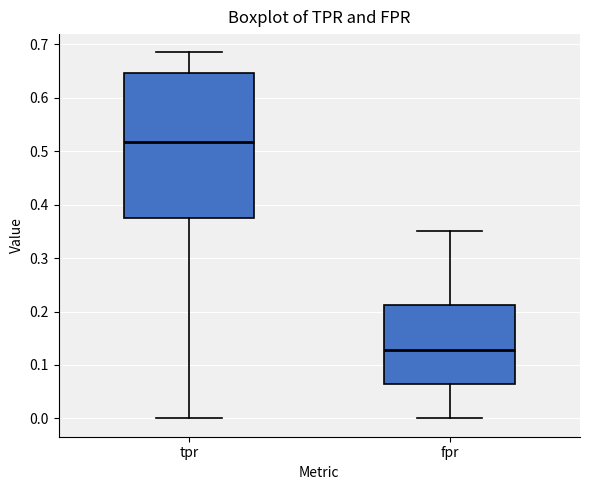

Which box has the highest median line?

tpr